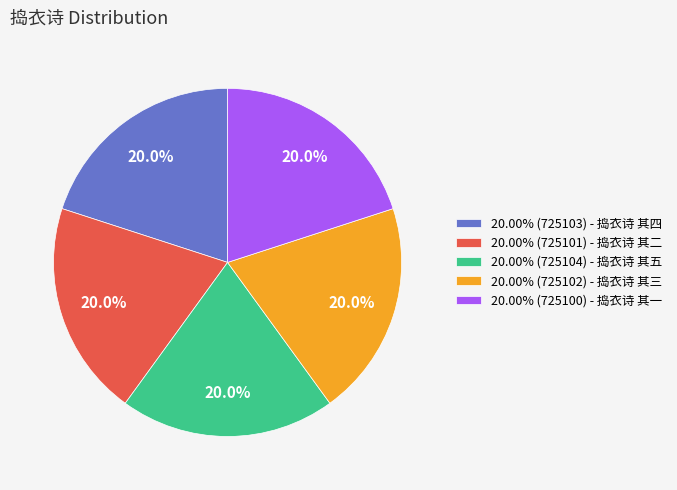

Is there a majority slice in this chart?

No